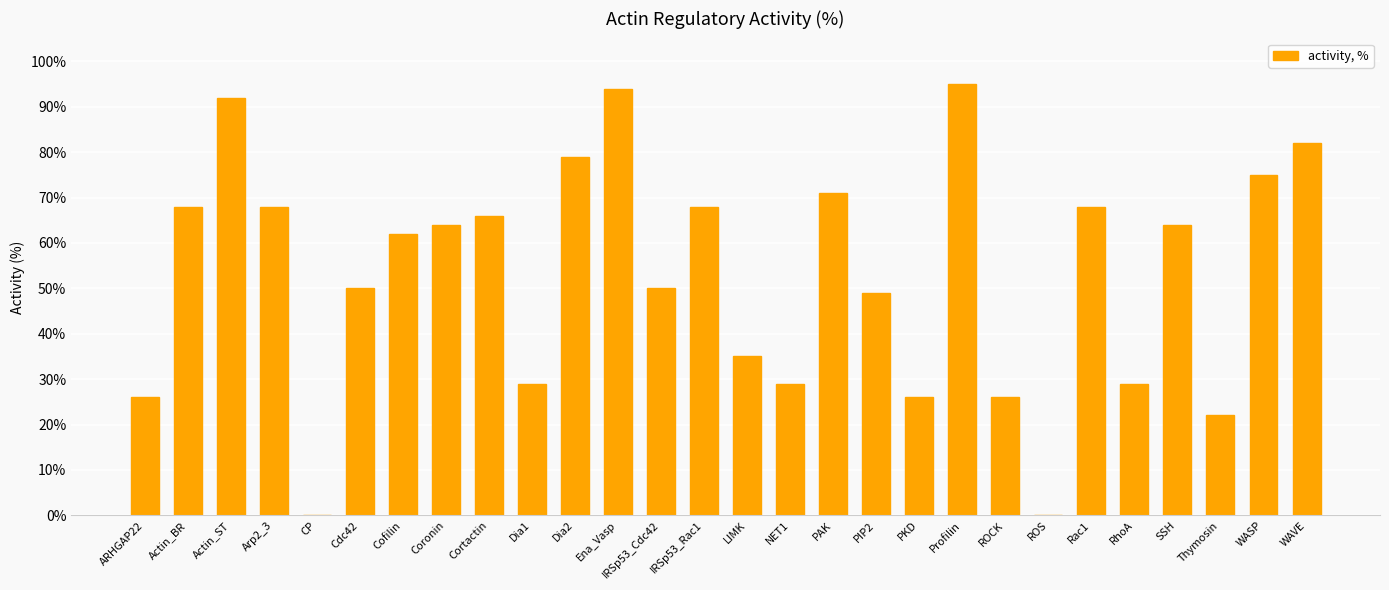

The chart shows a value of 95 at Profilin. True or false?

True